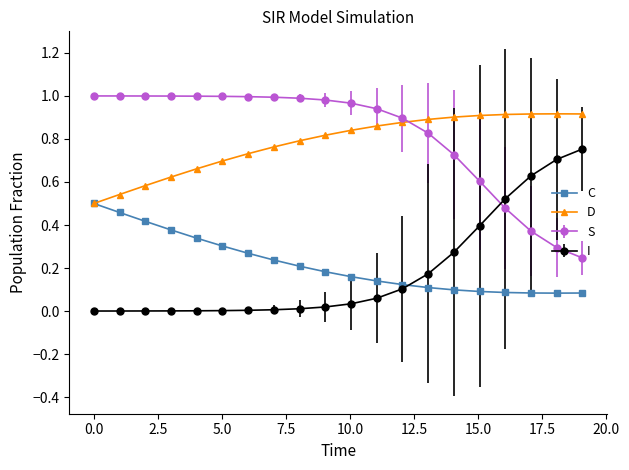

True or false: I and D cross at least once.

False